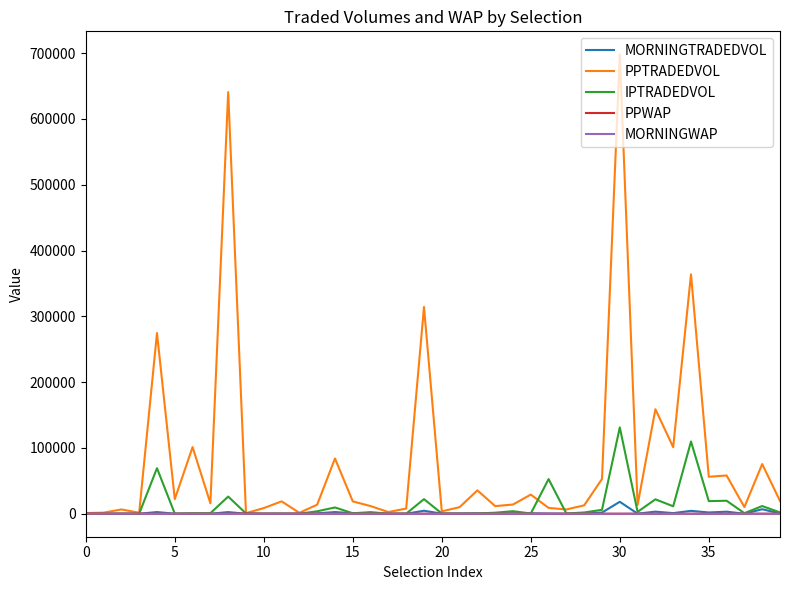

Which series has the largest range (max minus min)?

PPTRADEDVOL